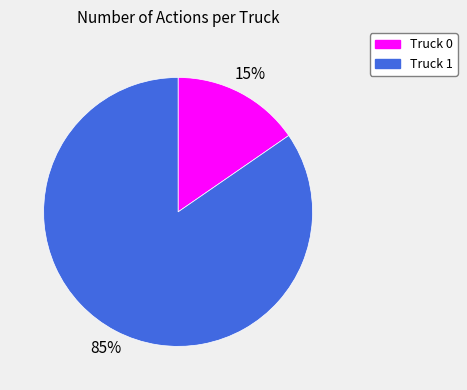

Does Truck 1 account for over 50% of the chart?

Yes